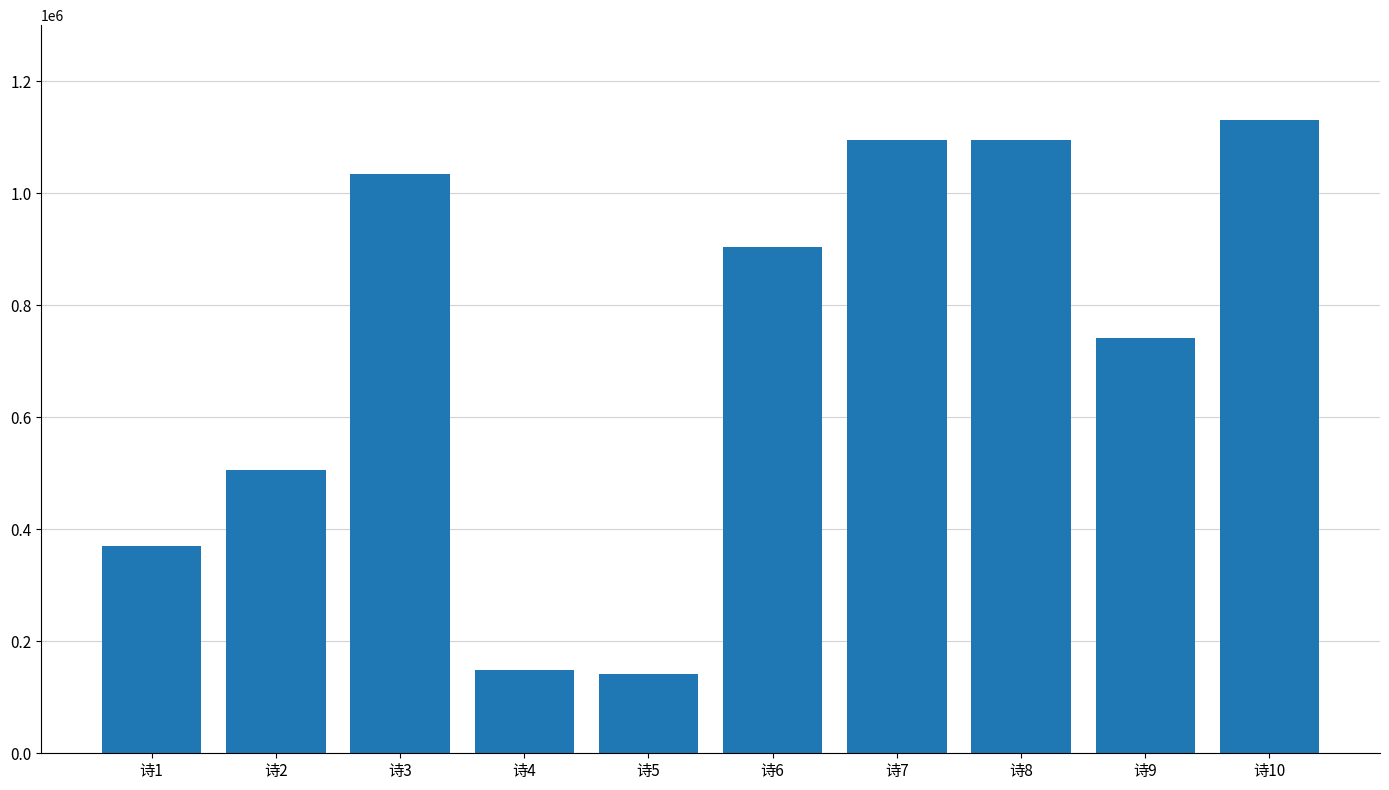

What is the difference between the maximum and minimum values?

989924